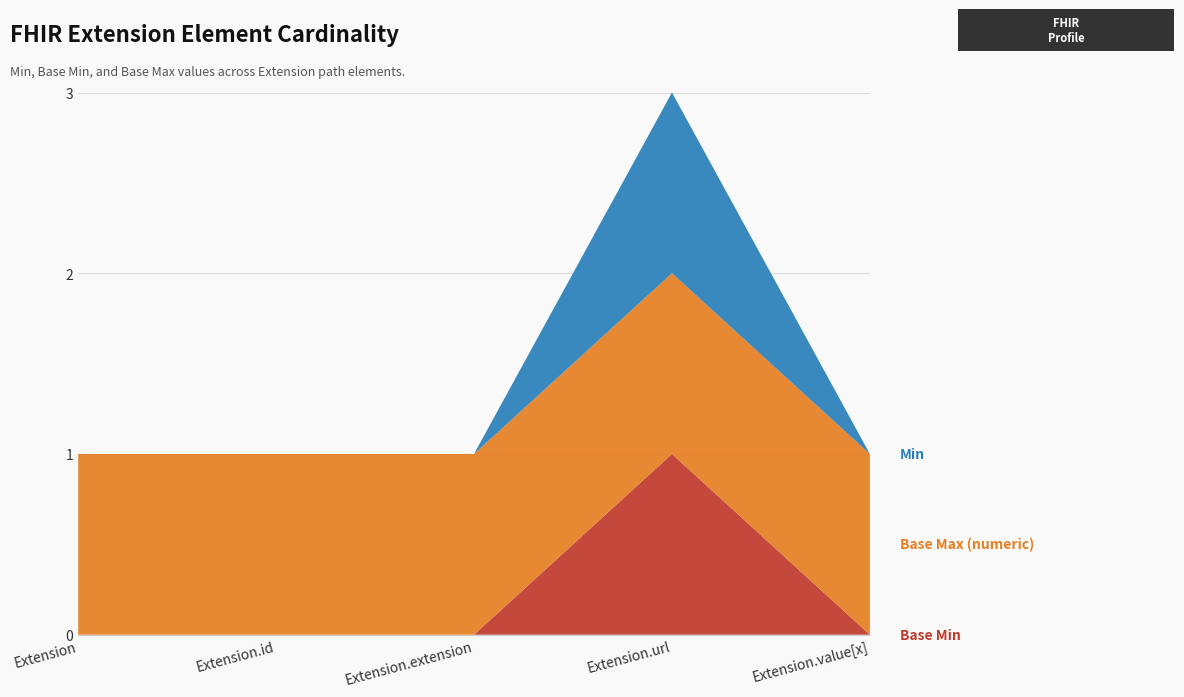

Reading left to right, extract all data points from this chart.

Base Min: Extension=0	Extension.id=0	Extension.extension=0	Extension.url=1	Extension.value[x]=0
Base Max (numeric): Extension=1	Extension.id=1	Extension.extension=1	Extension.url=1	Extension.value[x]=1
Min: Extension=0	Extension.id=0	Extension.extension=0	Extension.url=1	Extension.value[x]=0